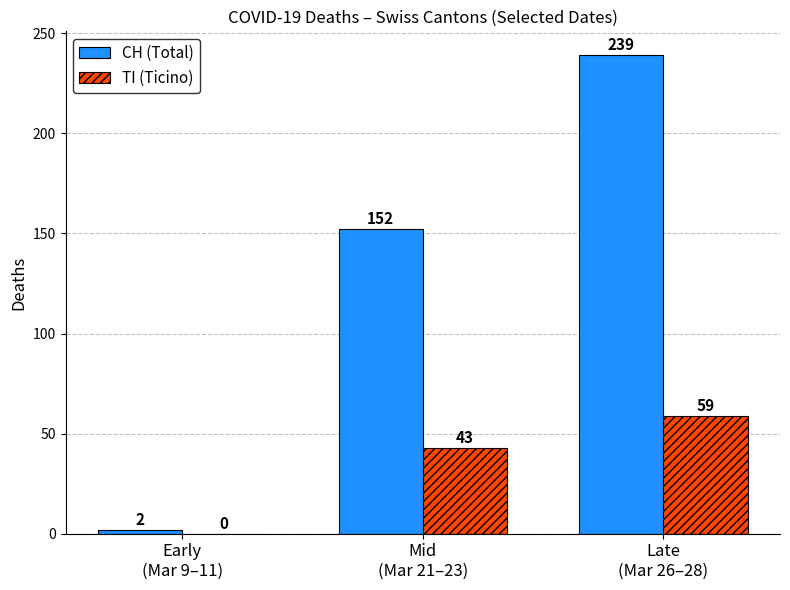

What is the highest value of the TI (Ticino) series?

59